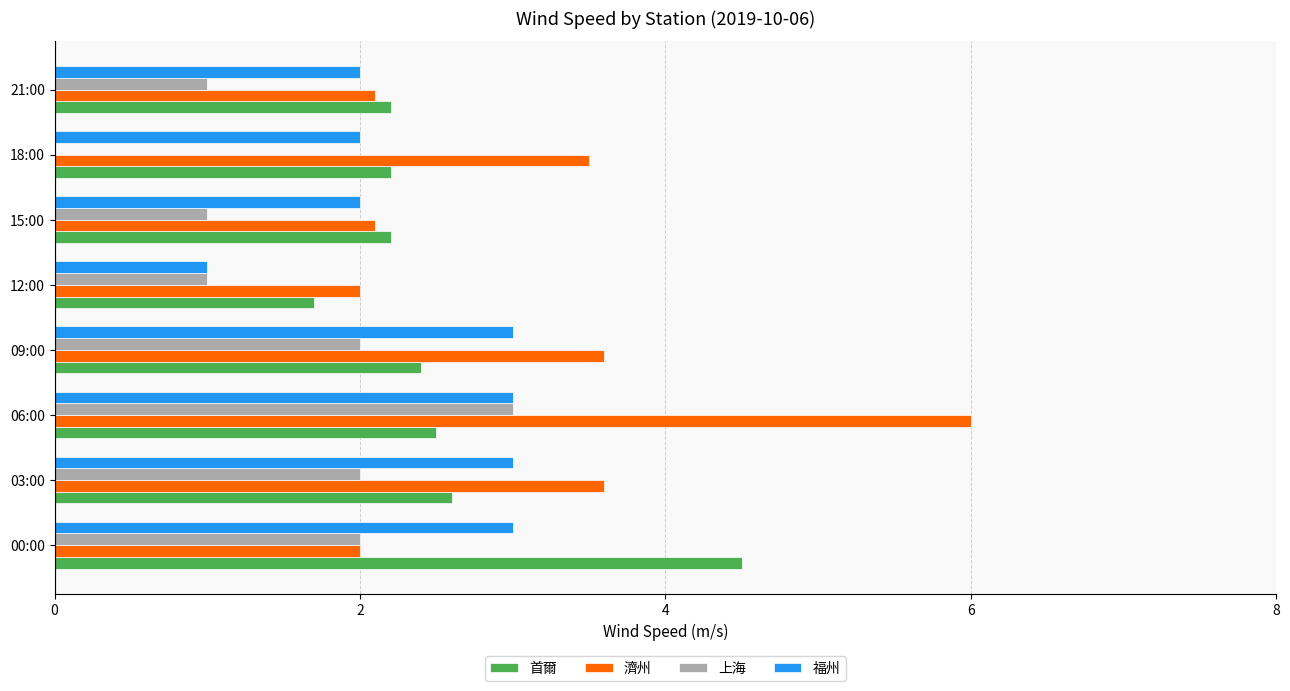

What is the sum of the 上海 values at 15:00 and 00:00?

3.0